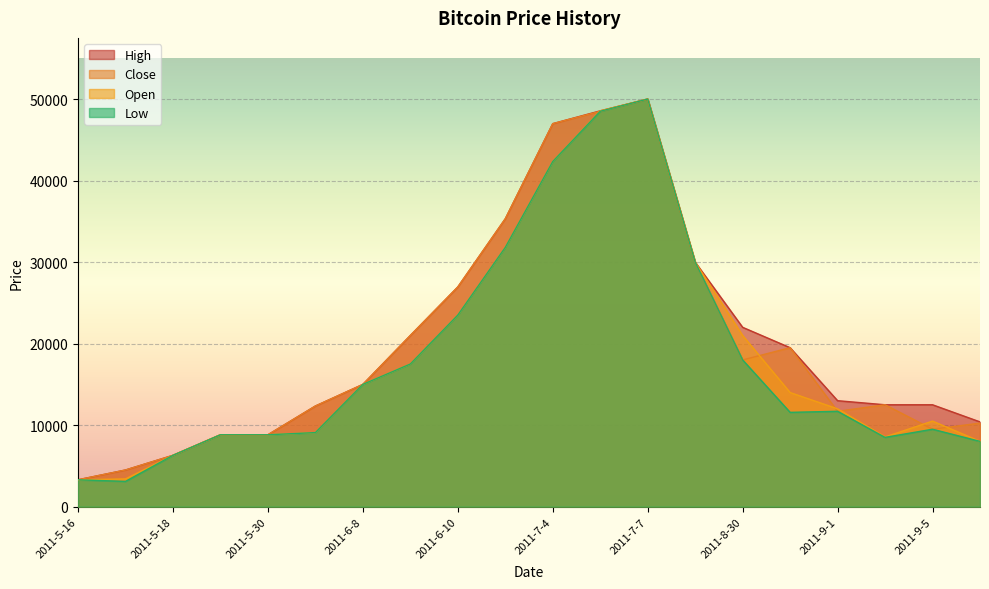

What is the difference between the highest and lowest values at 2011-9-5?

3001.0